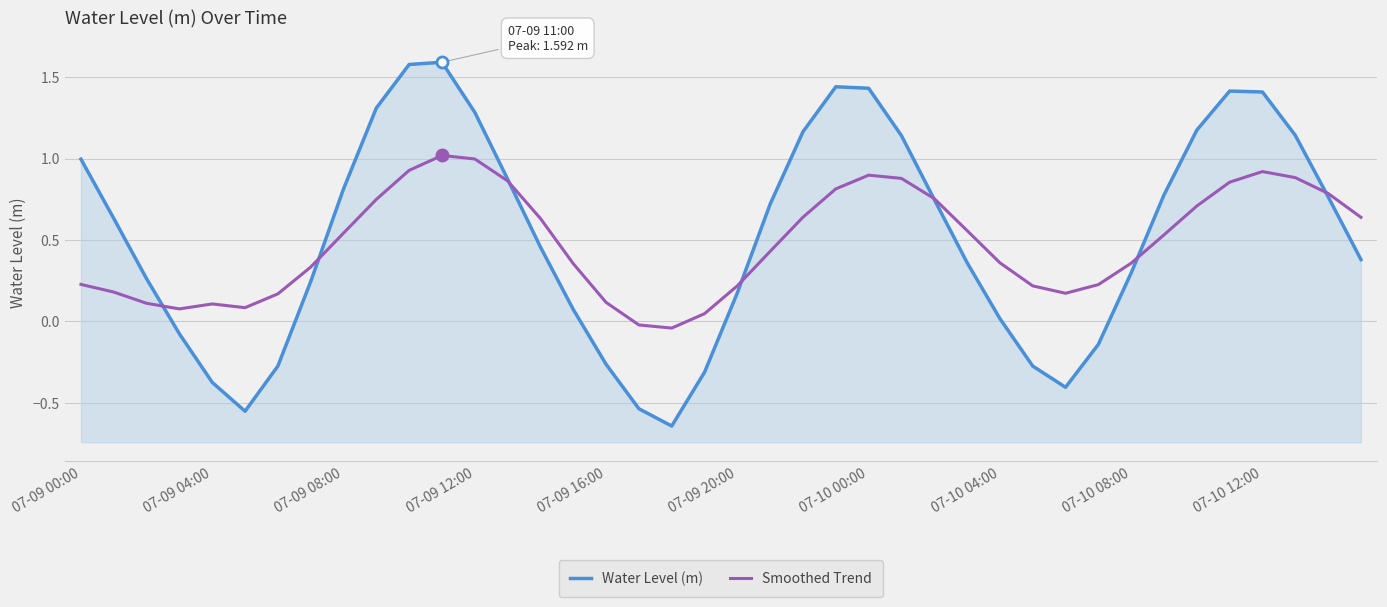

Is it true that Water Level (m) equals 1.2 at 34?

True